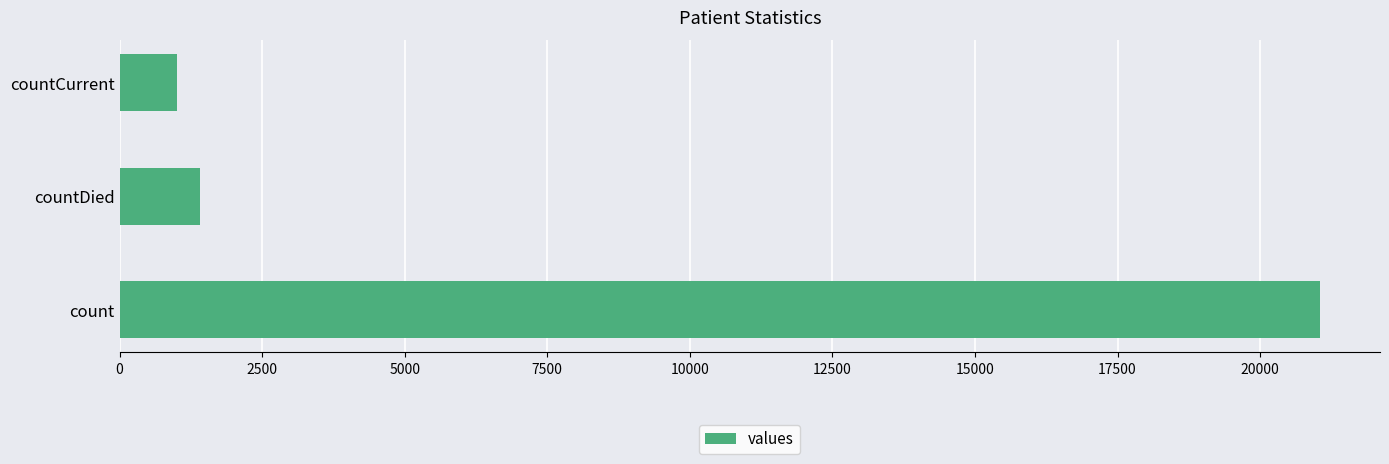

Count the number of data series in this chart.

1